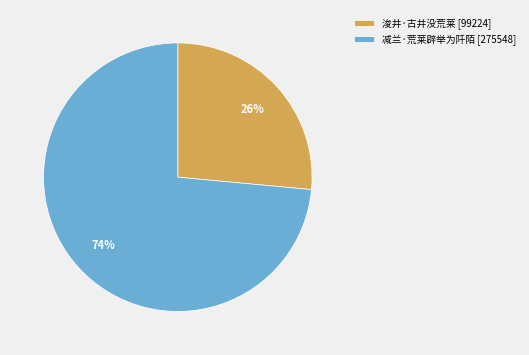

What is the smallest slice in the pie chart?

浚井·古井没荒莱